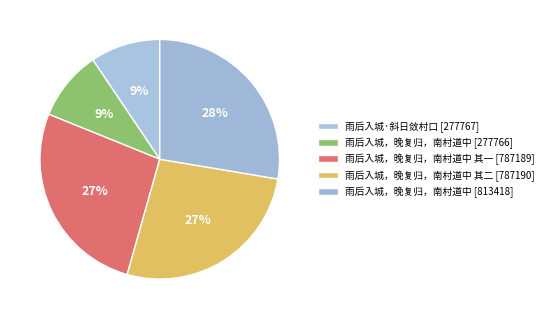

How many segments does this pie chart have?

5